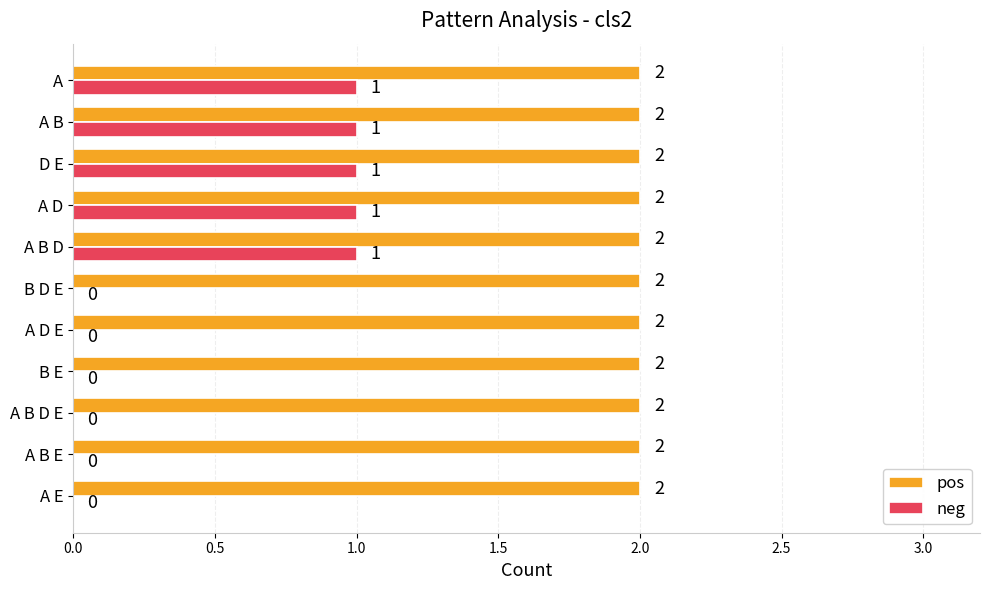

Which series has the largest total across all categories?

pos